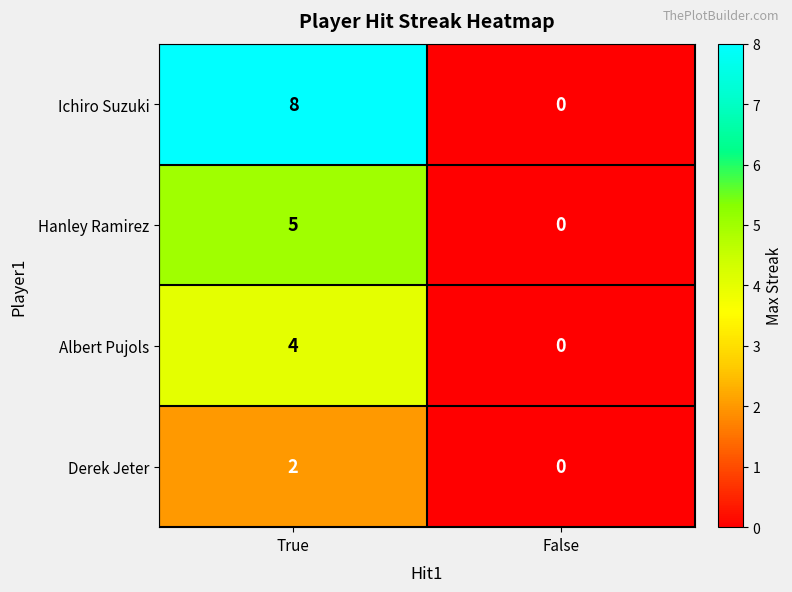

Count the number of categories in the chart.

2